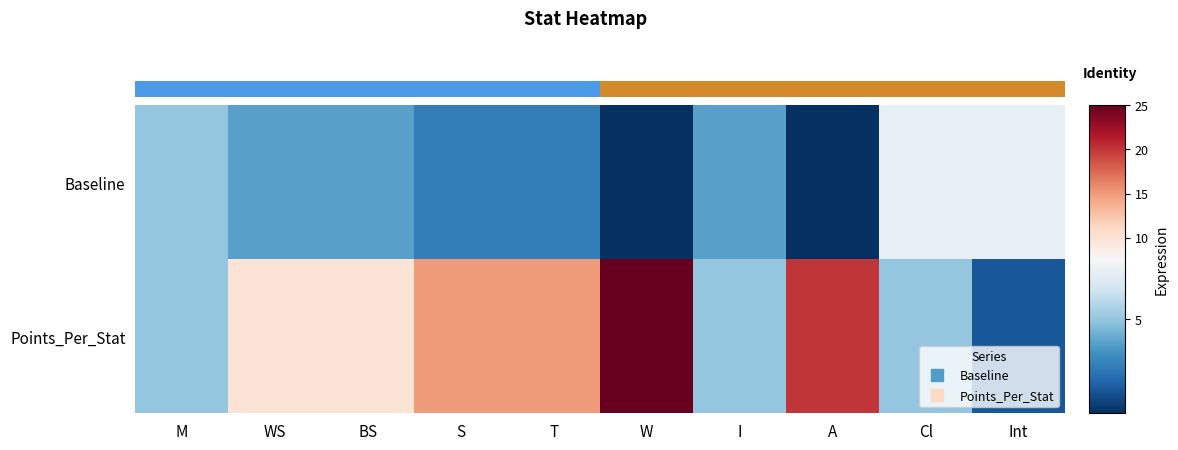

Reading left to right, what are all the values shown in this chart?

Baseline: M=5	WS=4	BS=4	S=3	T=3	W=1	I=4	A=1	Cl=7	Int=7
Points_Per_Stat: M=5	WS=10	BS=10	S=15	T=15	W=25	I=5	A=20	Cl=5	Int=2